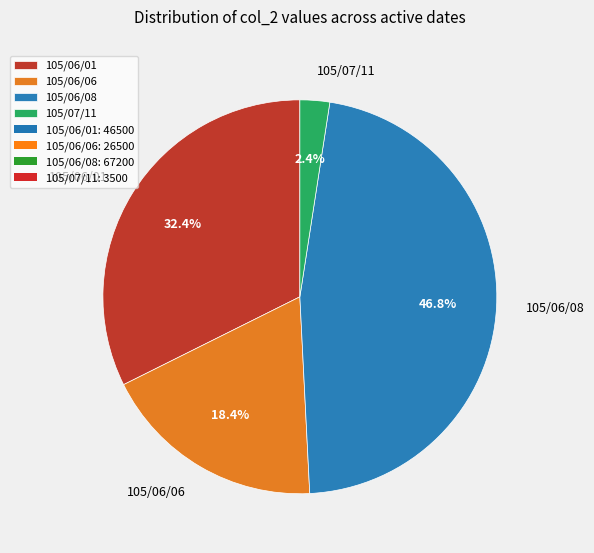

What percentage is the 105/06/01 slice, to the nearest percent?

32%